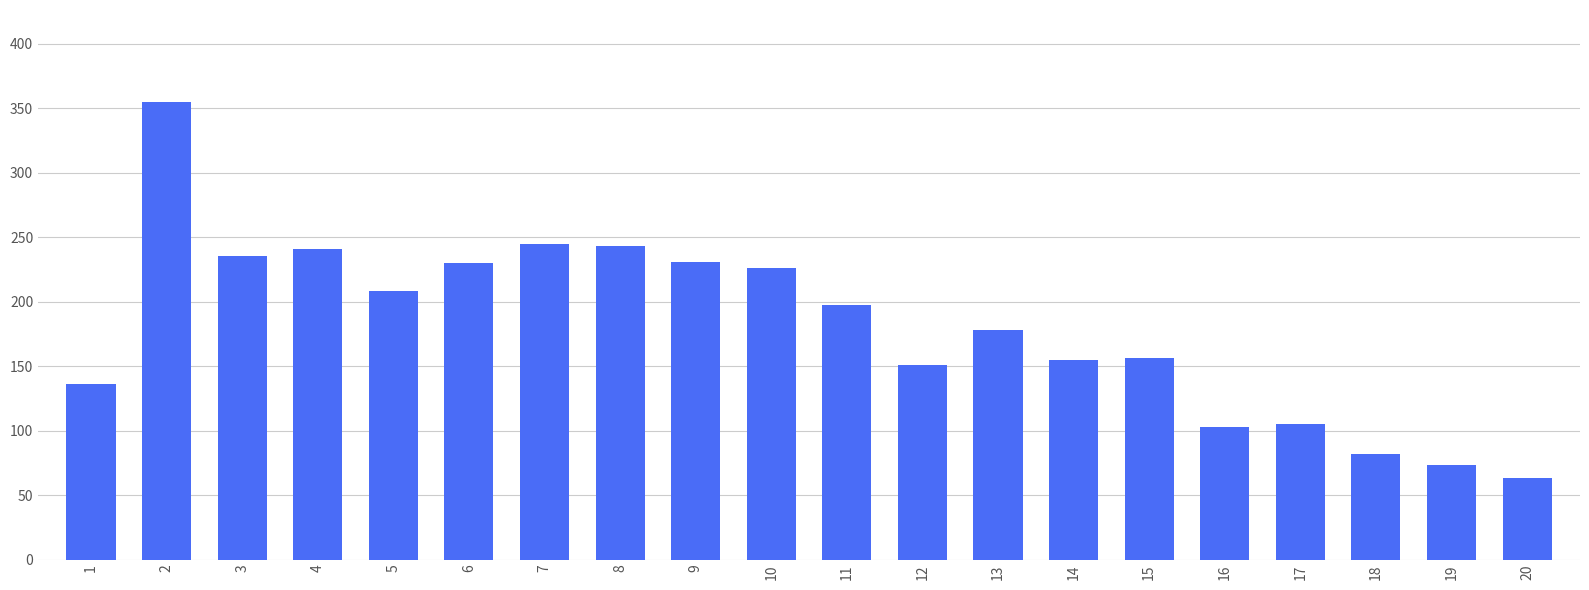

What is the change in value from 12 to 17?

-46